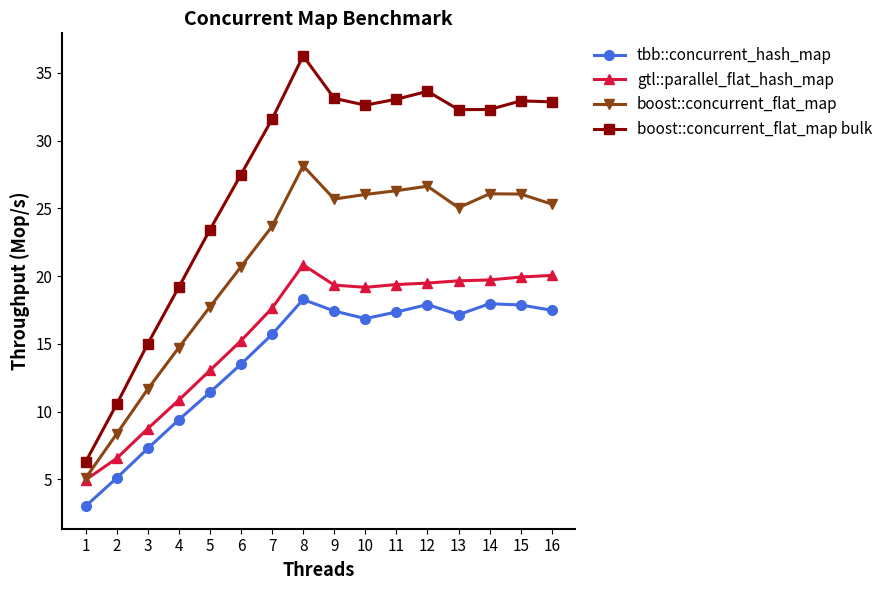

What is the sum of the boost::concurrent_flat_map bulk values at 4 and 12?

52.8